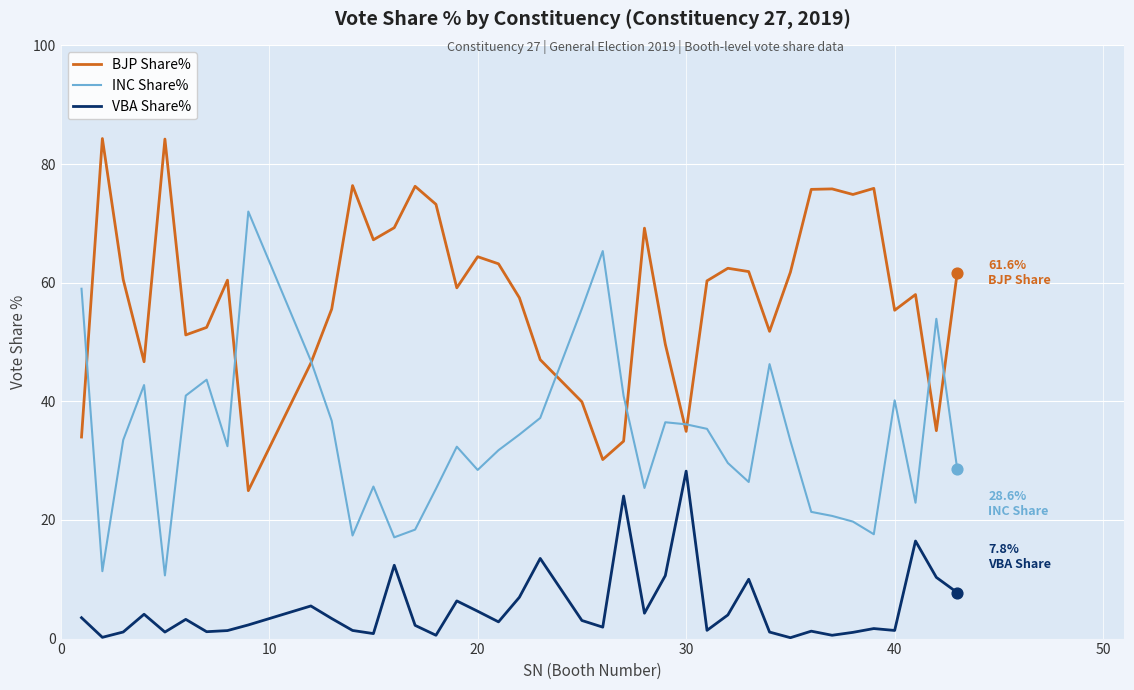

True or false: VBA Share% and BJP Share% cross at least once.

False